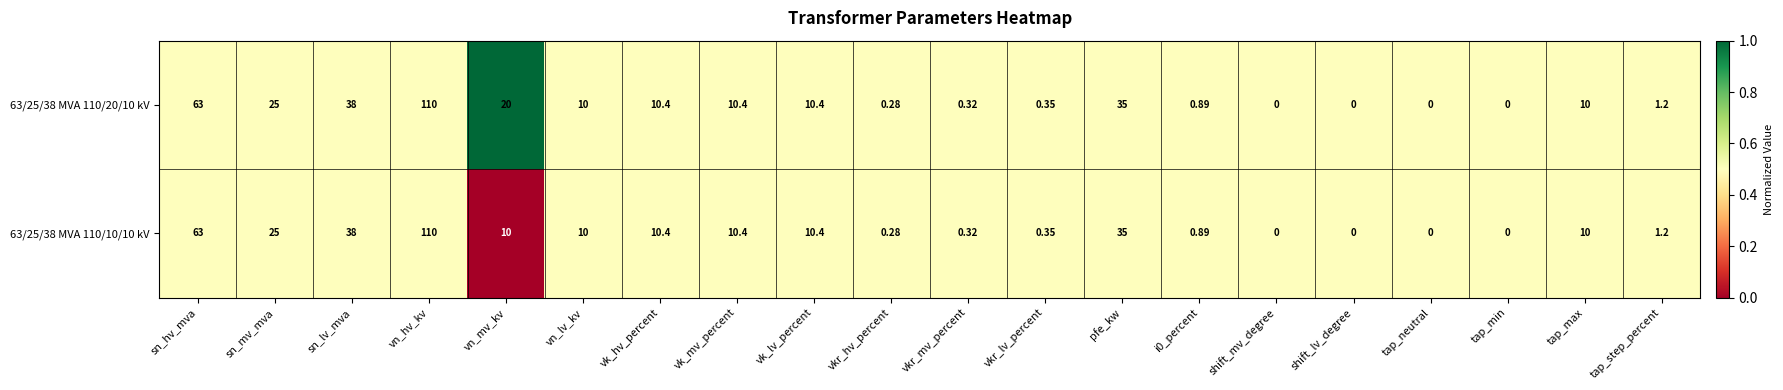

Which category has the highest value in the 63/25/38 MVA 110/20/10 kV series?

vn_hv_kv